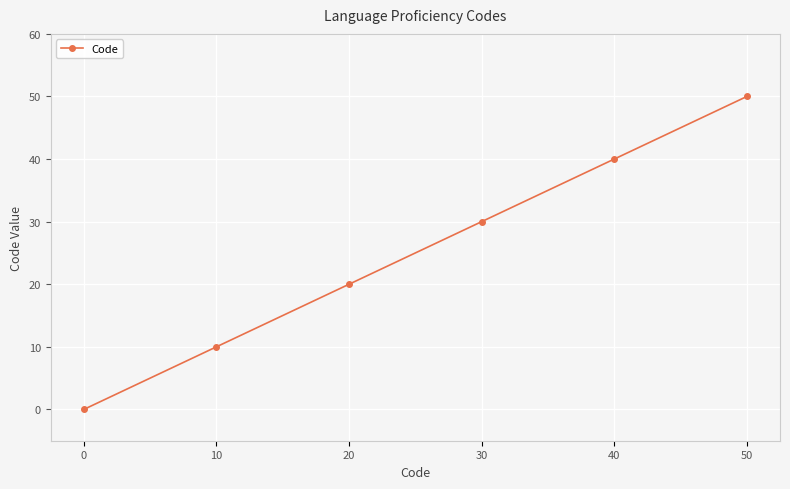

List the labels in order of value, smallest first.

0, 10, 20, 30, 40, 50